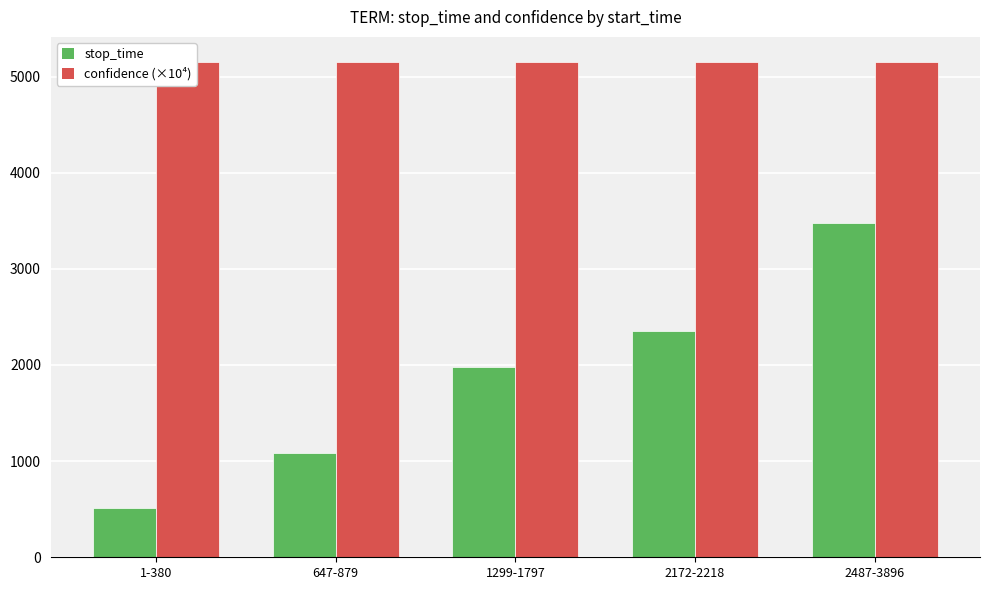

What is the difference between the maximum and minimum values in the stop_time series?

2962.2